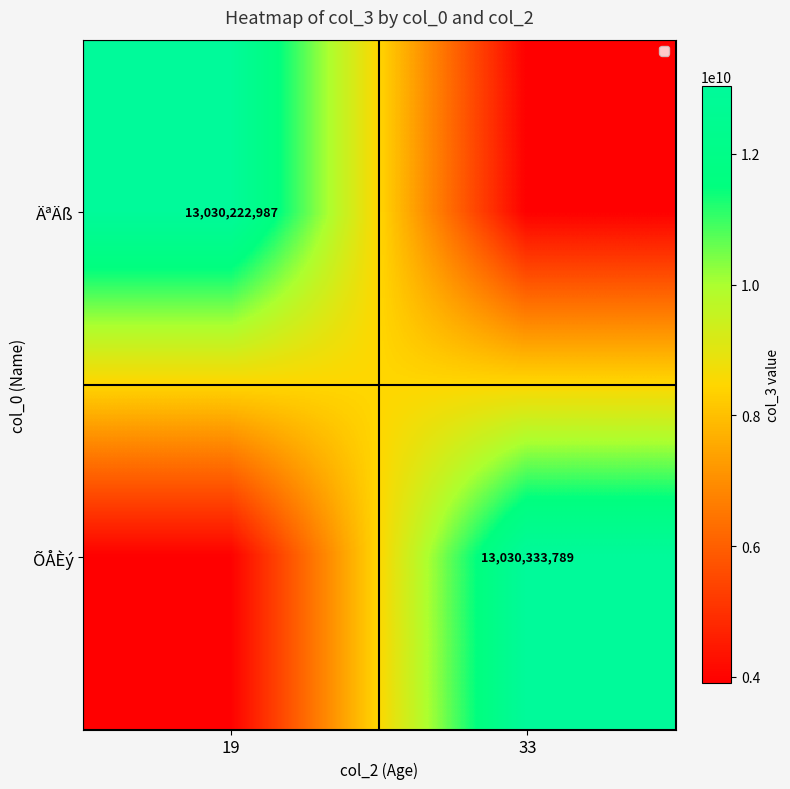

At which label does ÄªÄß reach its peak?

19